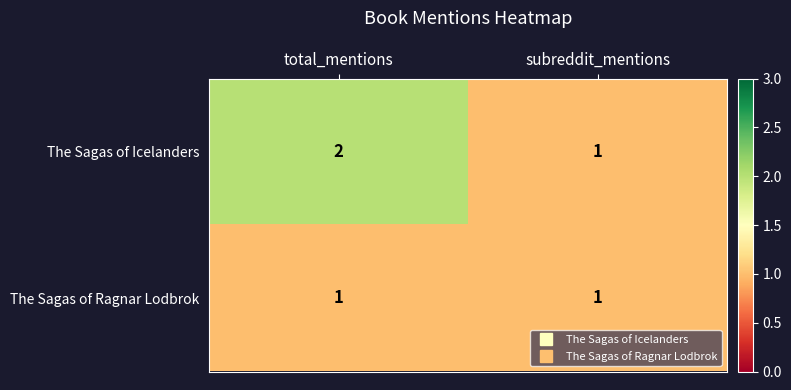

Which series has the widest spread of values?

The Sagas of Icelanders